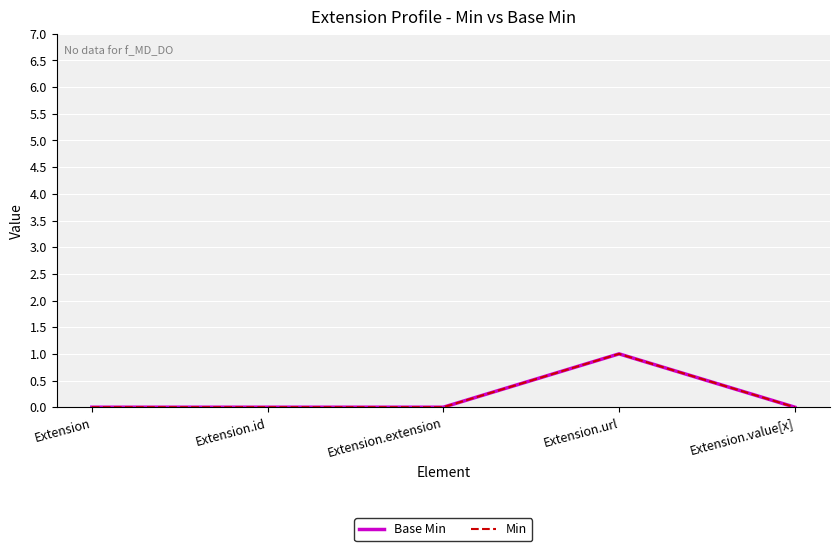

Rank the series by their maximum value, from highest to lowest.

Base Min, Min